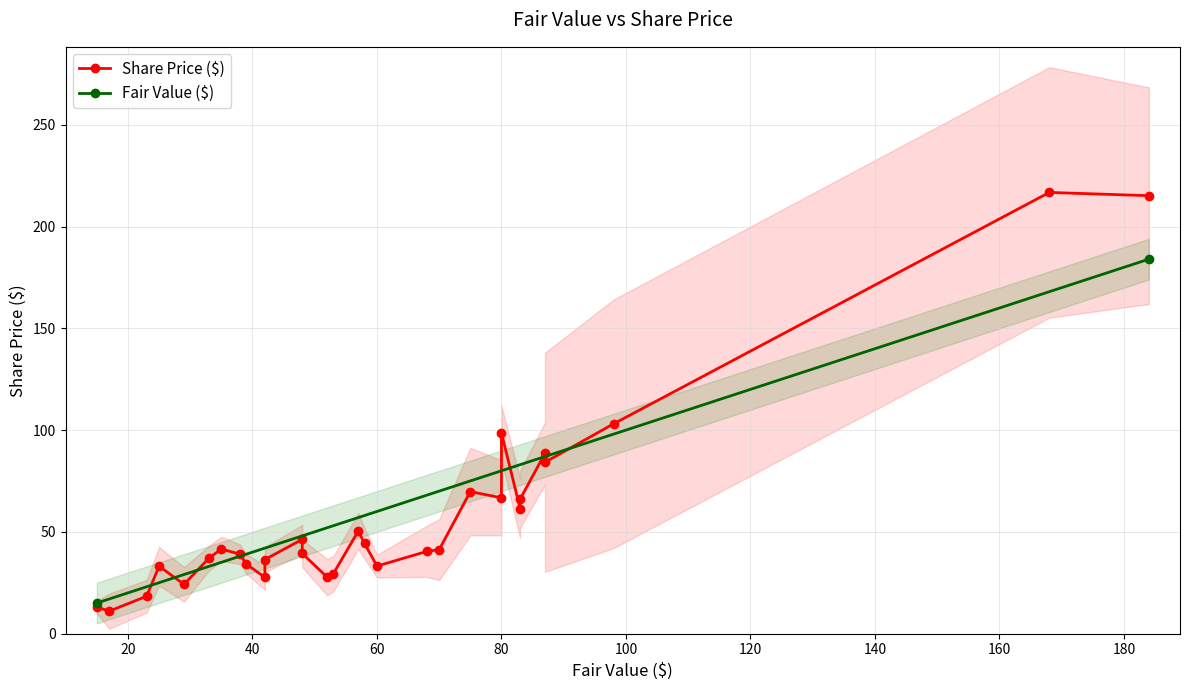

The value of share_price at 27 is 131.0. True or false?

False